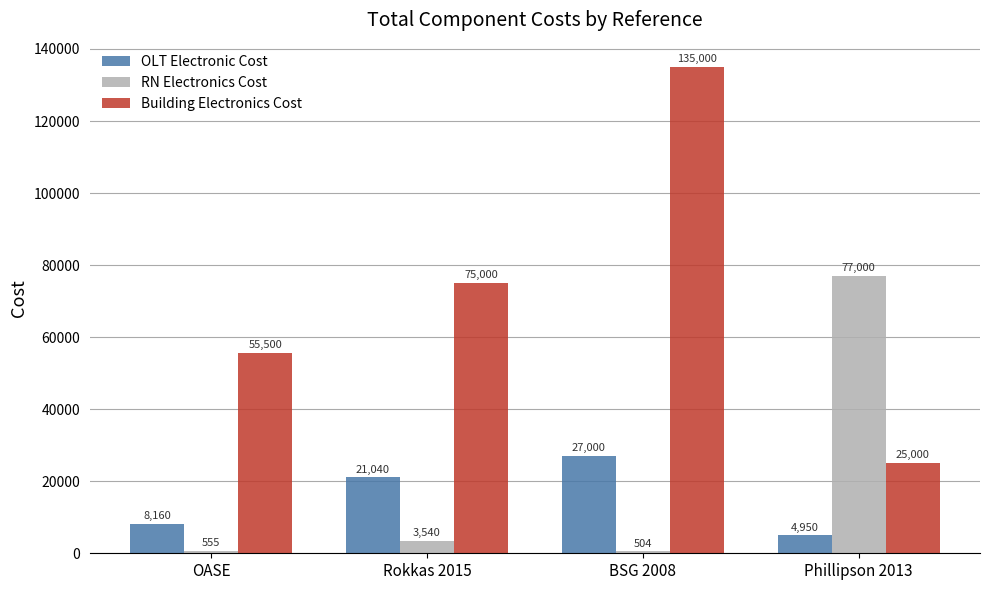

Count the number of data series in this chart.

3